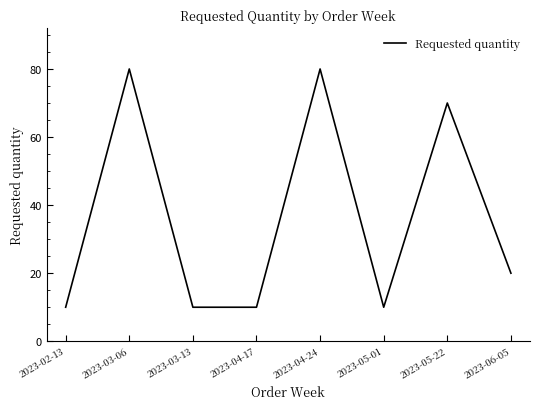

What position from the right is 2023-05-22?

2